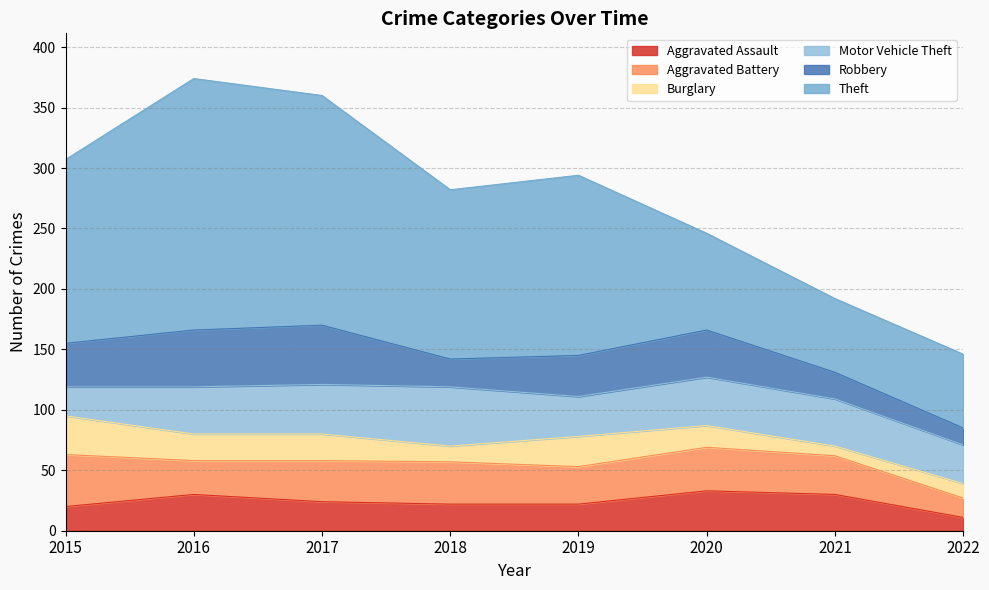

At how many categories does at least one series exceed 95?

5